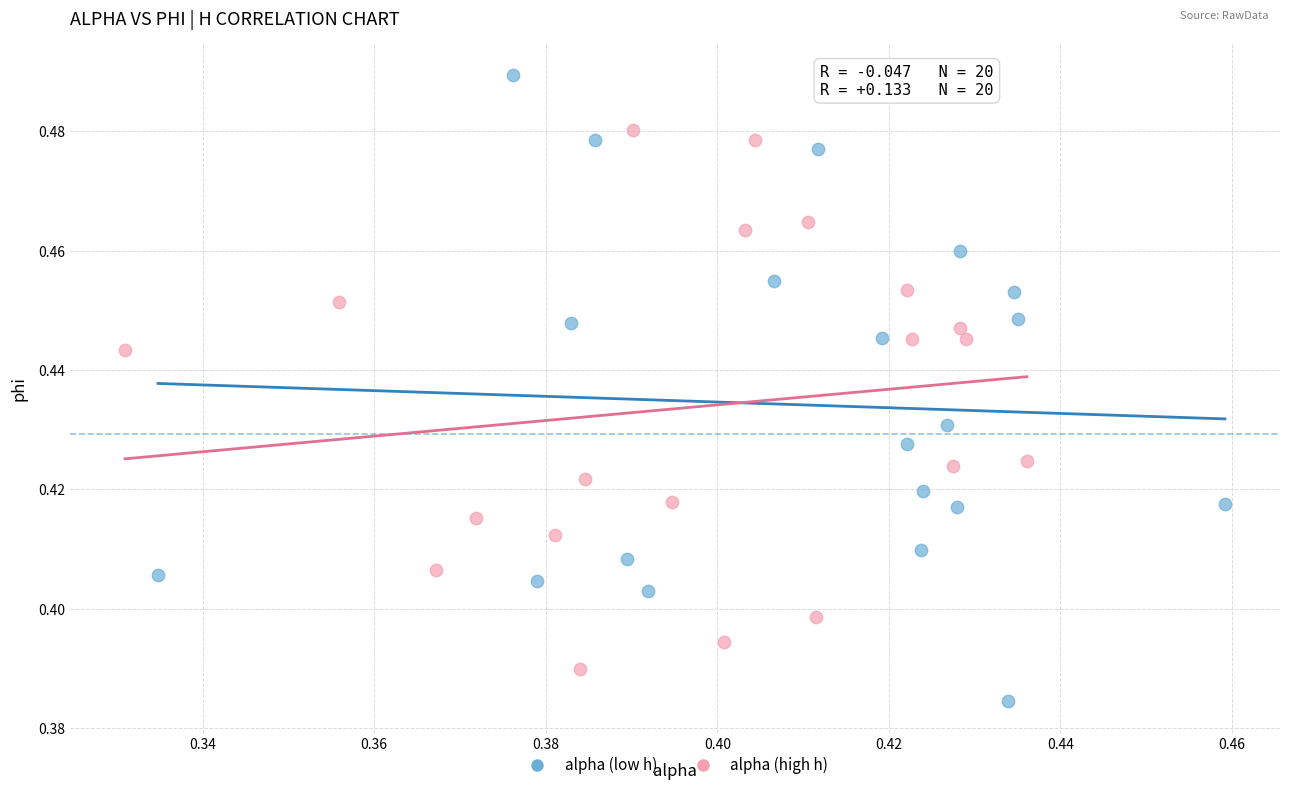

Which series has the widest spread of Y values?

alpha (low h)